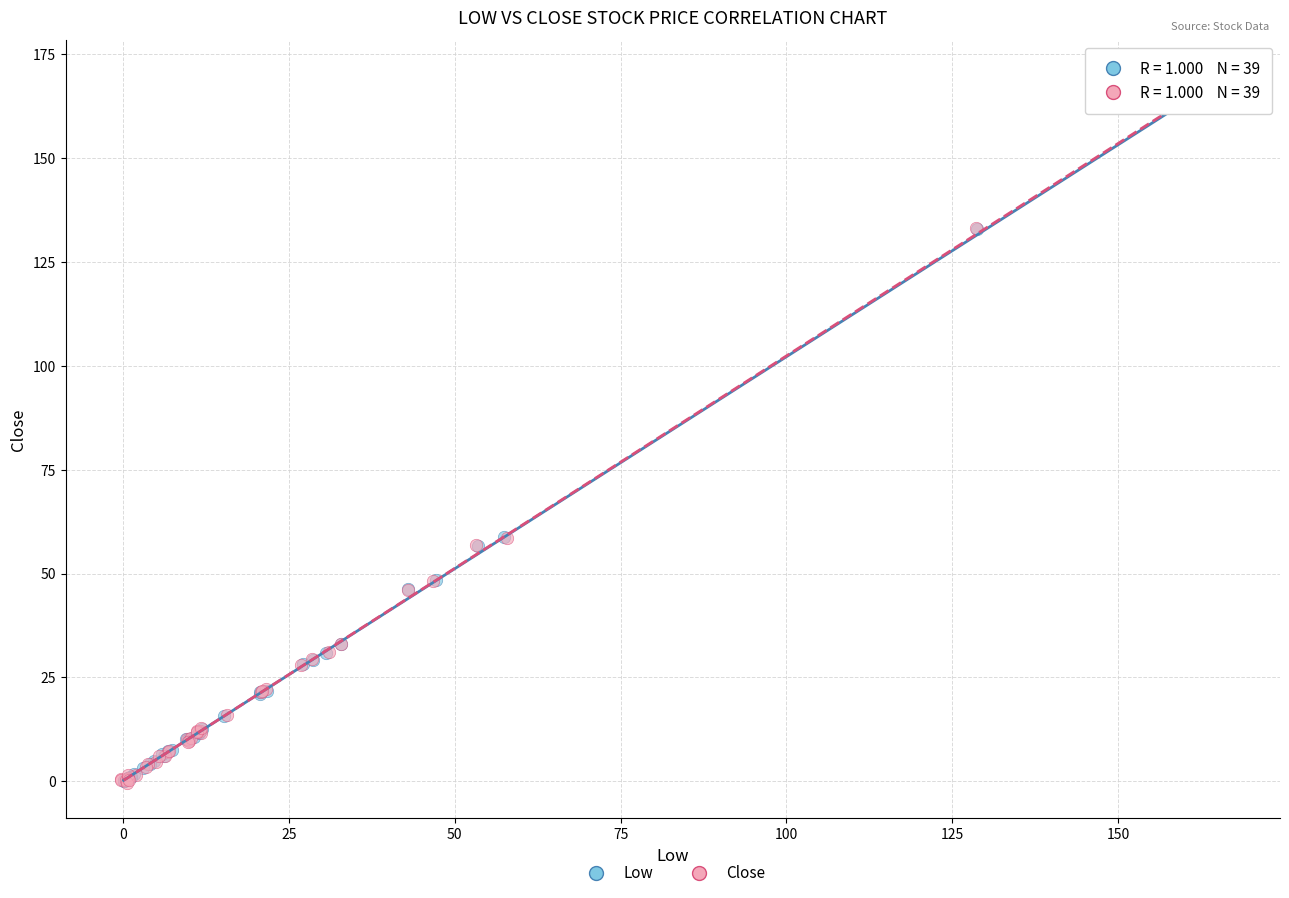

What are all the series names shown in the legend?

Low, Close